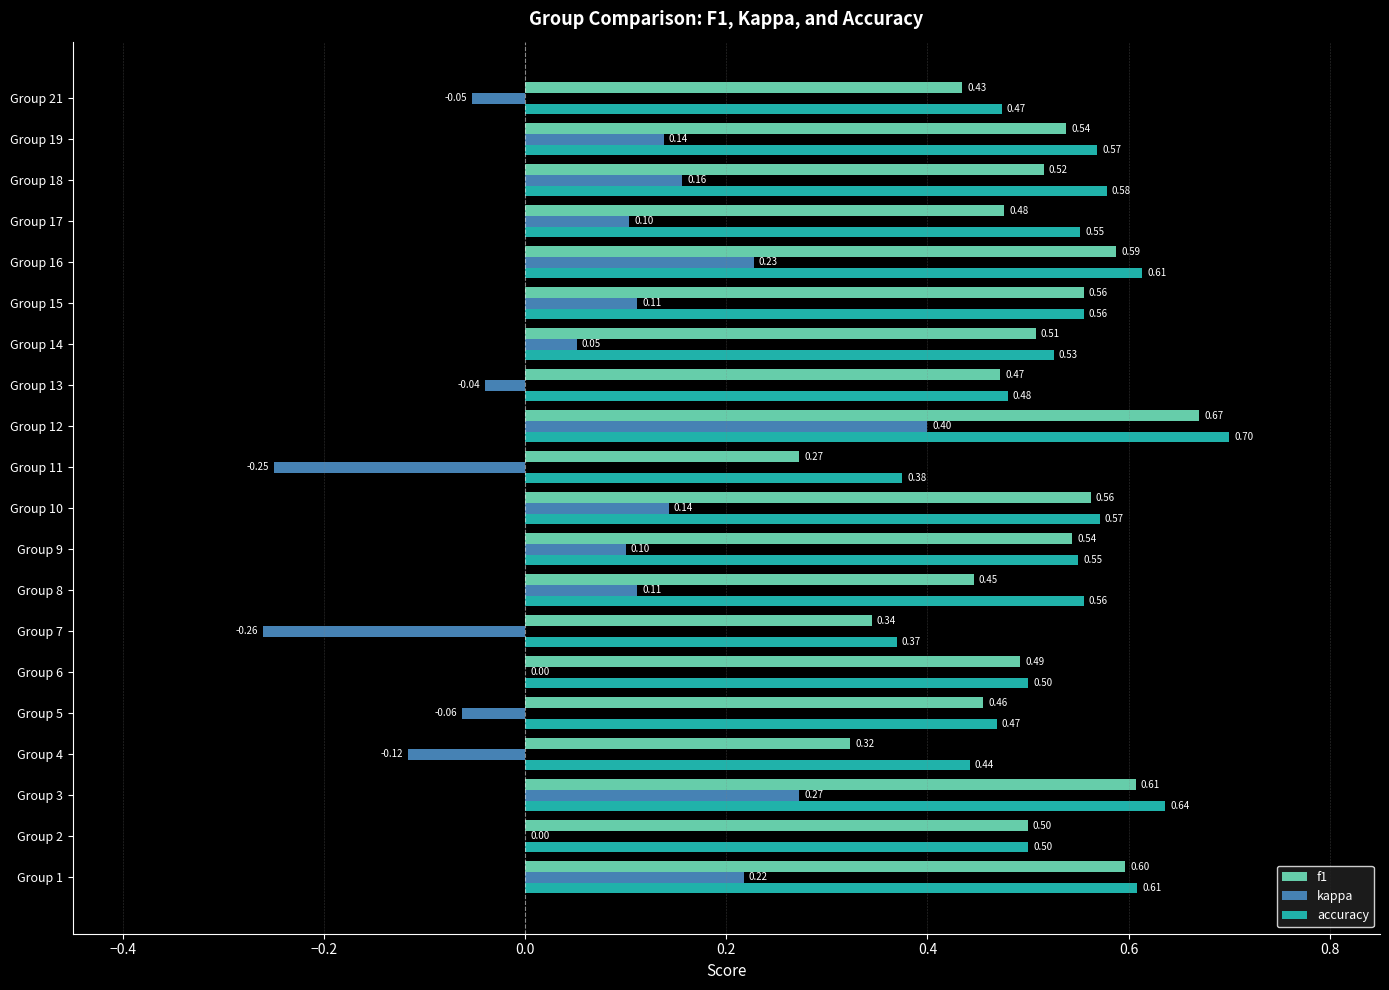

Between Group 12 and Group 19, which series saw the biggest shift?

kappa